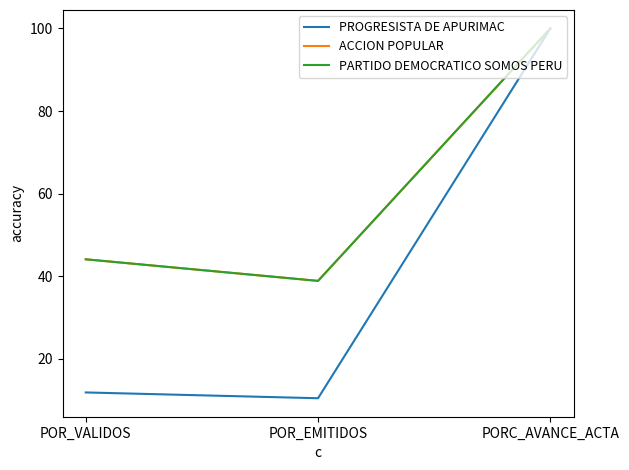

What is the minimum value shown in the chart?

10.4